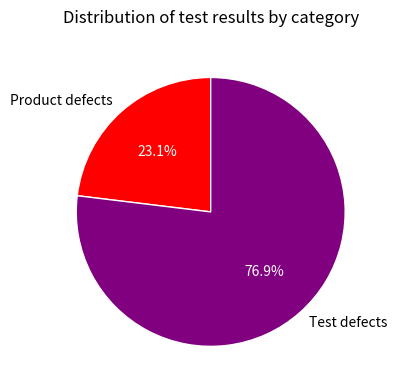

Does Product defects represent more than half of the total?

No